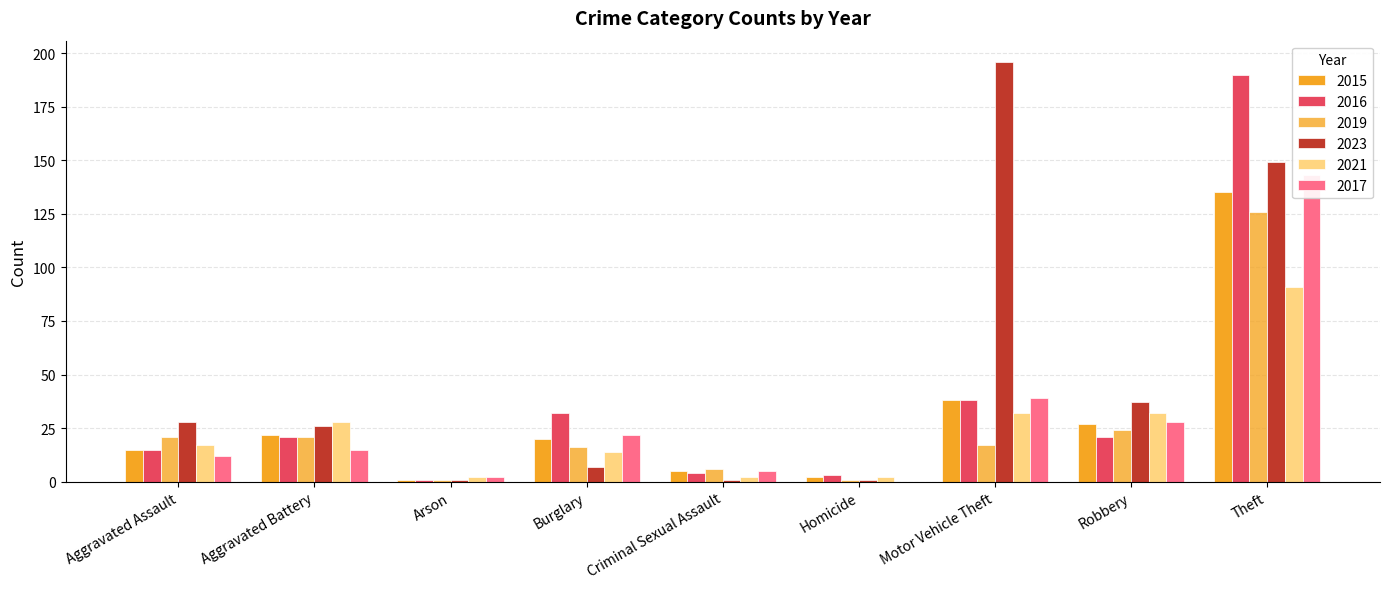

At which category is the sum across all series the highest?

Theft